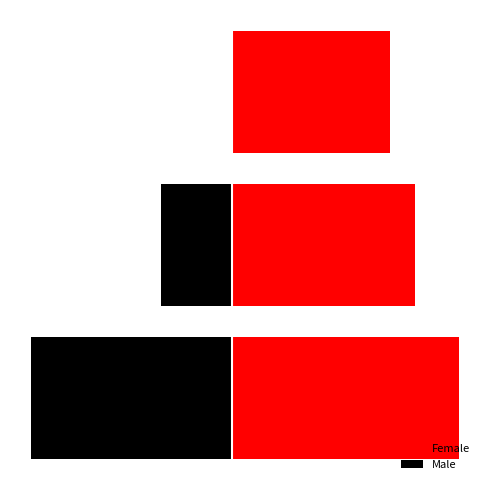

Which series has the largest range (max minus min)?

Male